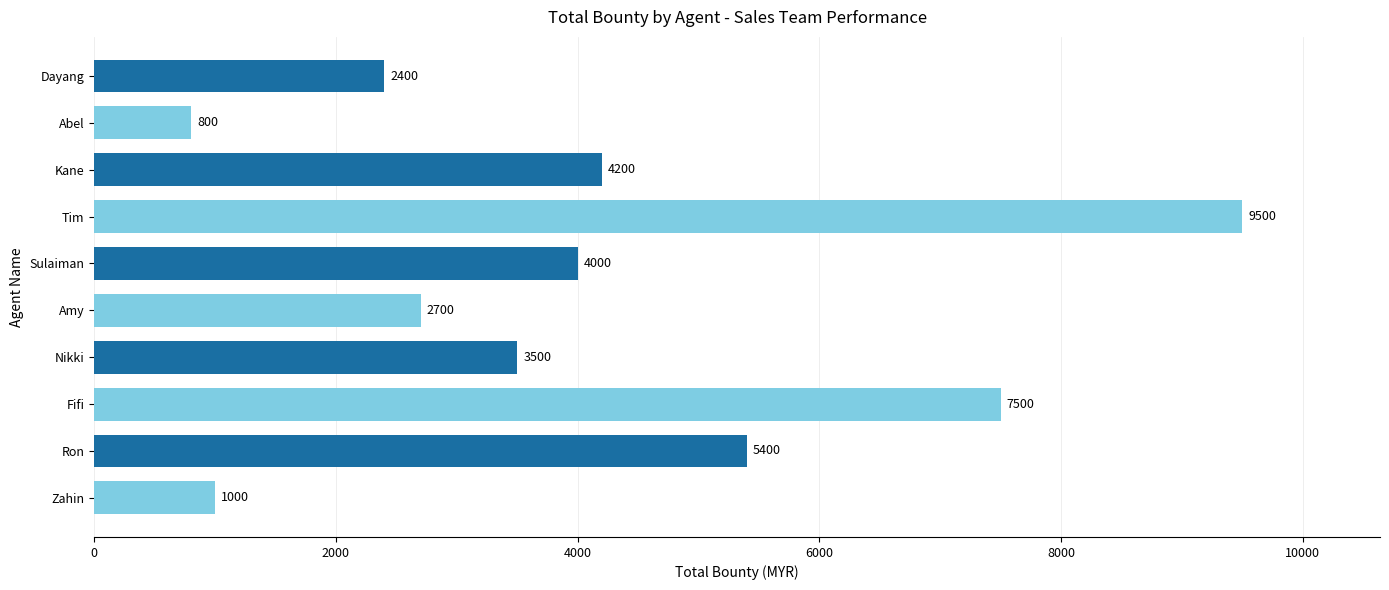

What is the change in value from Kane to Dayang?

-1800